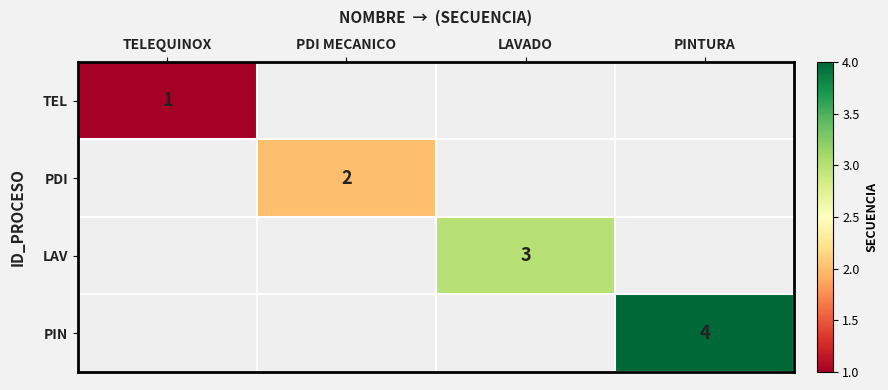

The value of PIN at PINTURA is 6. True or false?

False